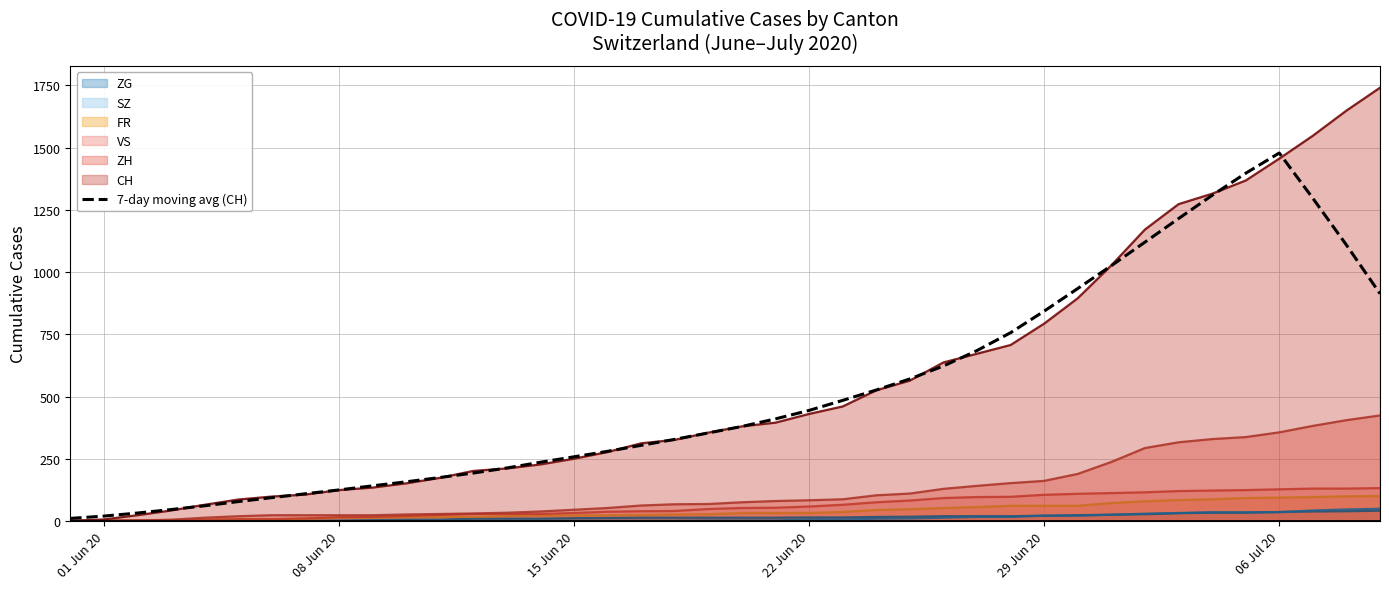

What is the maximum value for VS?

132.0